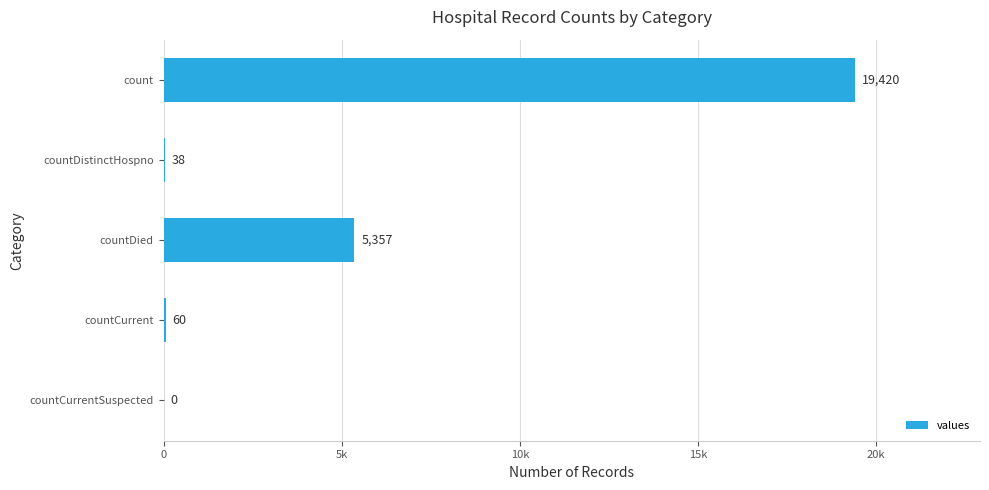

Does the chart contain any negative values?

No